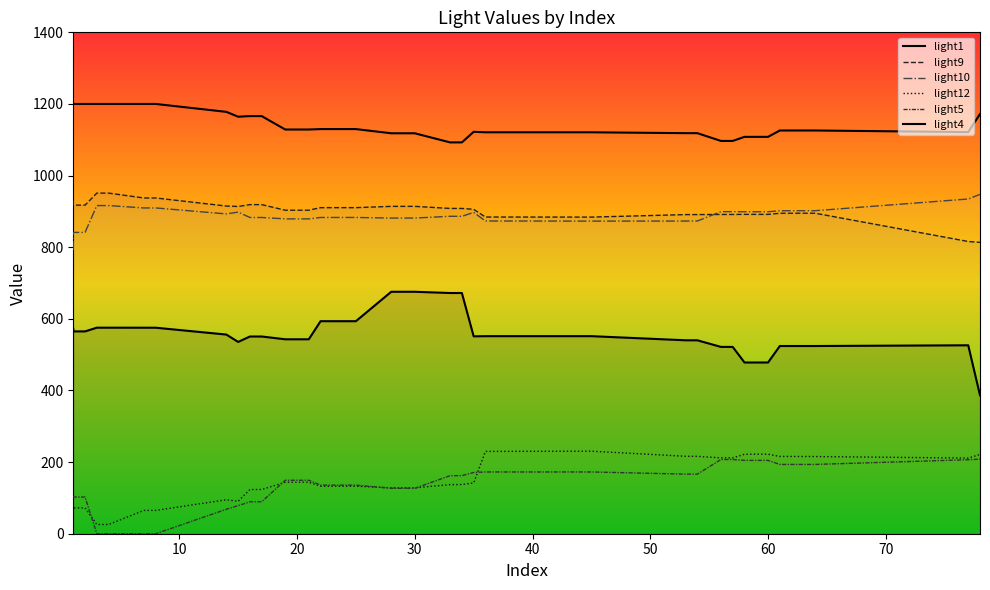

What is the maximum value for light1?

675.6